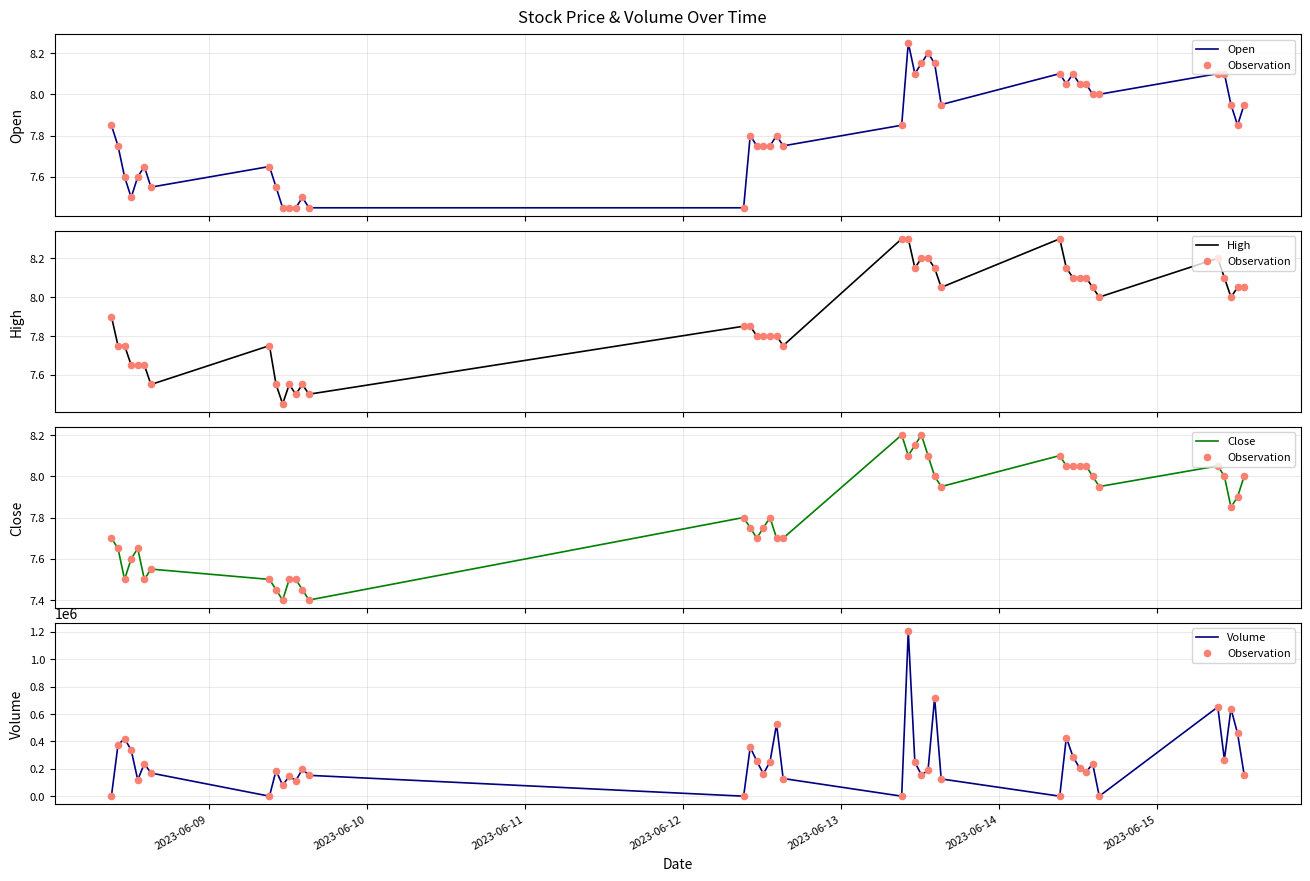

What are all the series names shown in the legend?

Open, Observation, High, Close, Volume